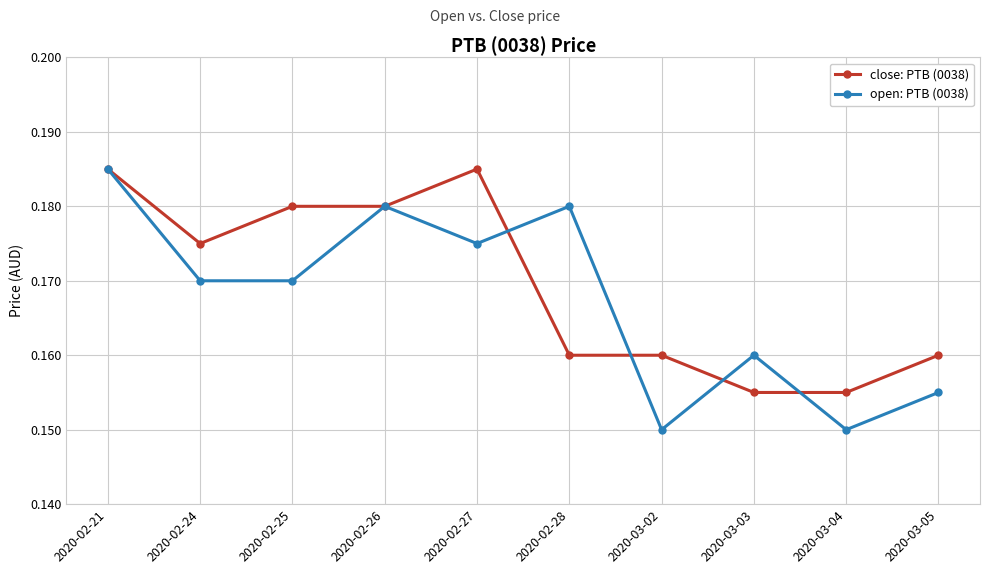

The value of close: PTB (0038) at 2020-03-02 is 0.1. True or false?

False